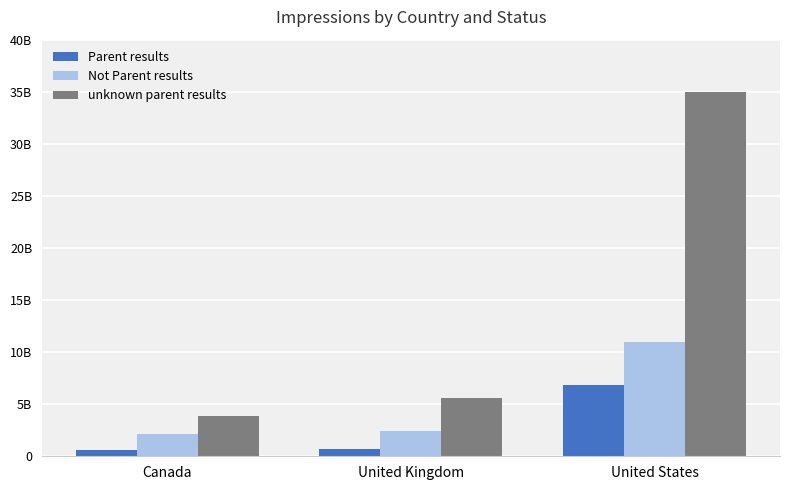

What are all the series names shown in the legend?

Parent results, Not Parent results, unknown parent results